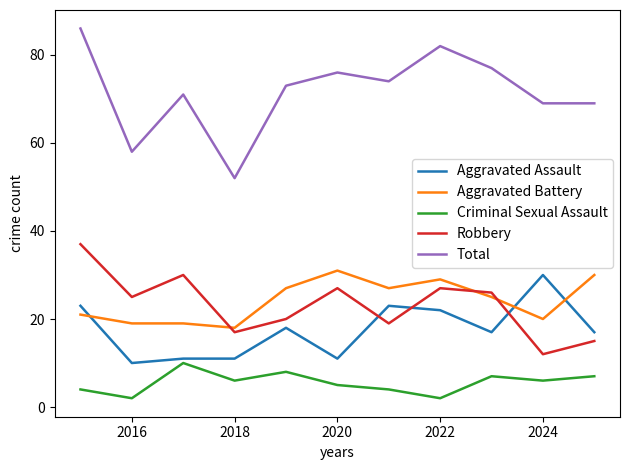

Which series has the largest total across all categories?

Total